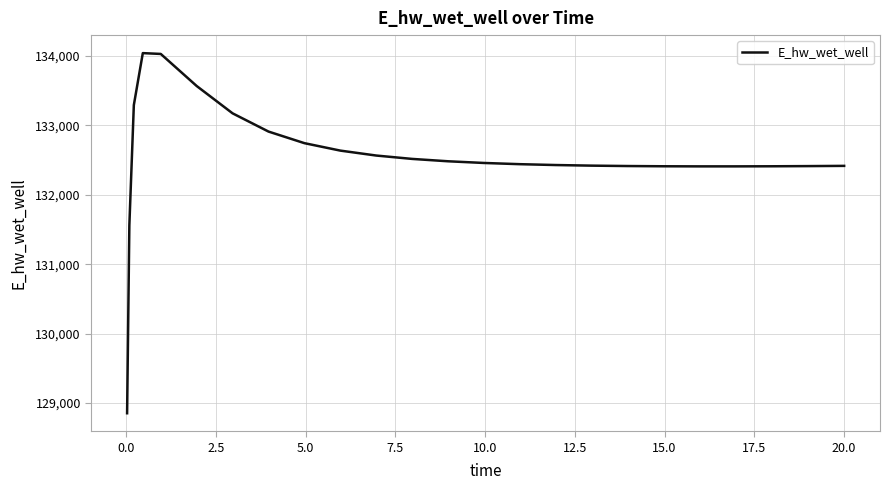

Does the chart have visible grid lines?

Yes